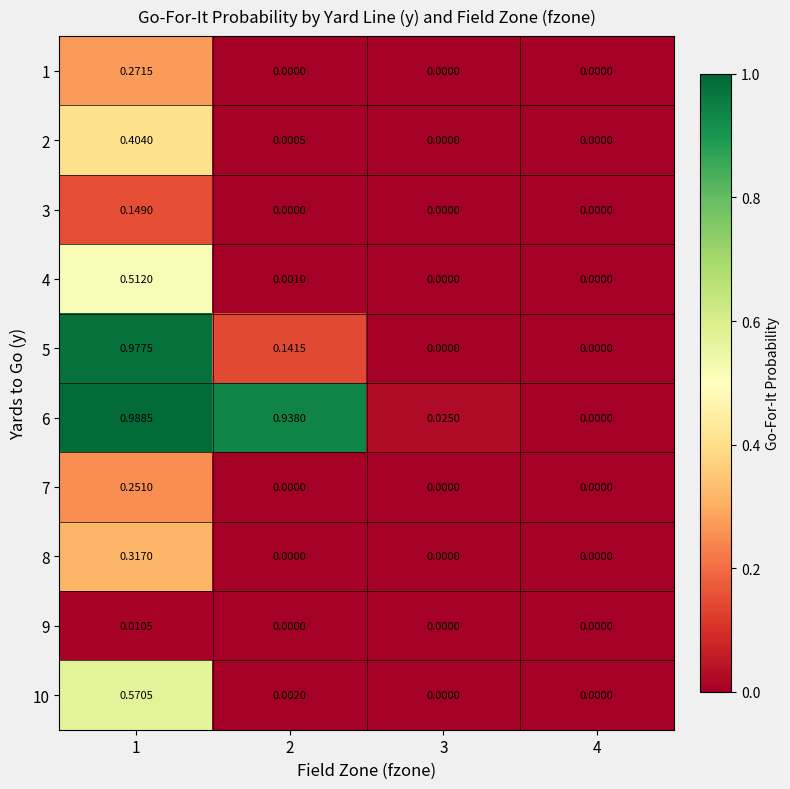

Which series has the largest range (max minus min)?

6